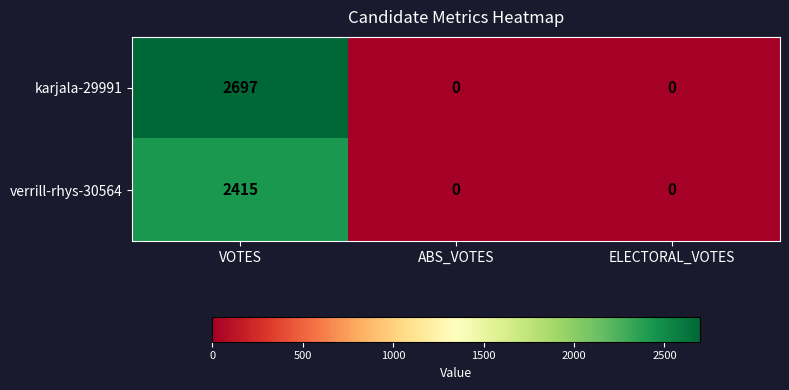

True or false: verrill-rhys-30564 has a value of 2415 at VOTES.

True